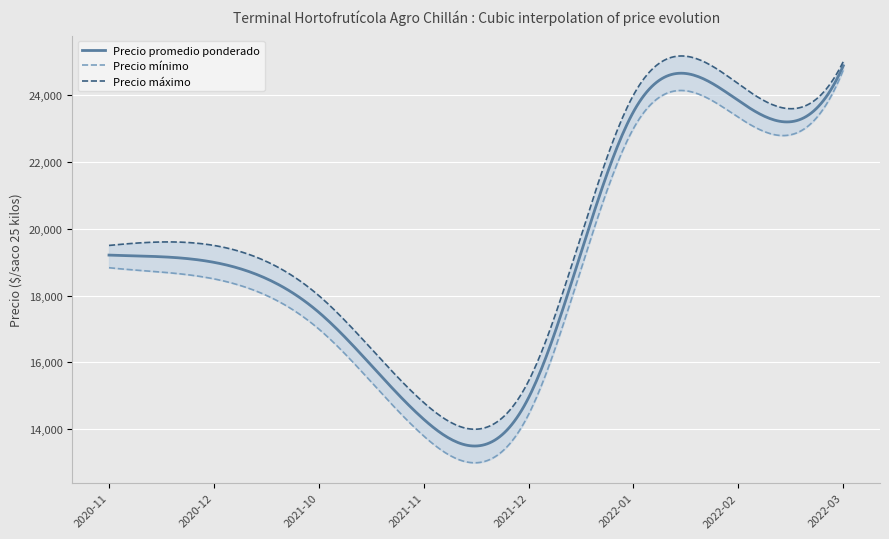

Where is the first local minimum for Precio promedio ponderado?

2021-12-13